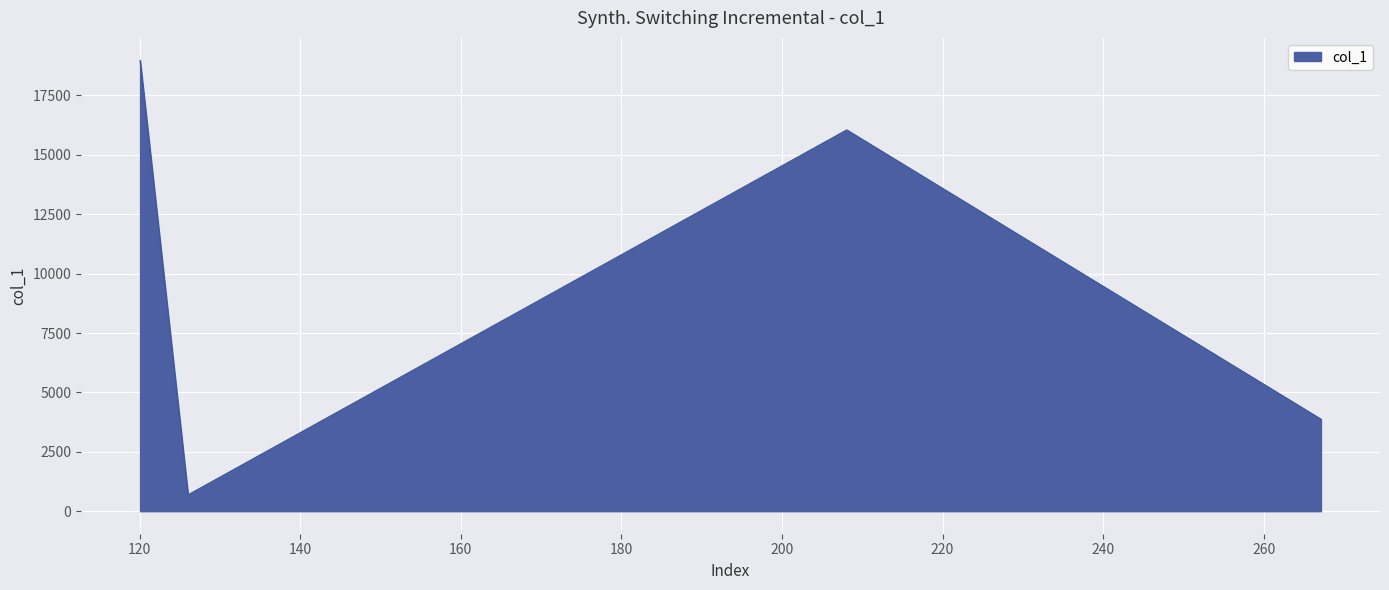

What is the smallest value displayed?

689.5